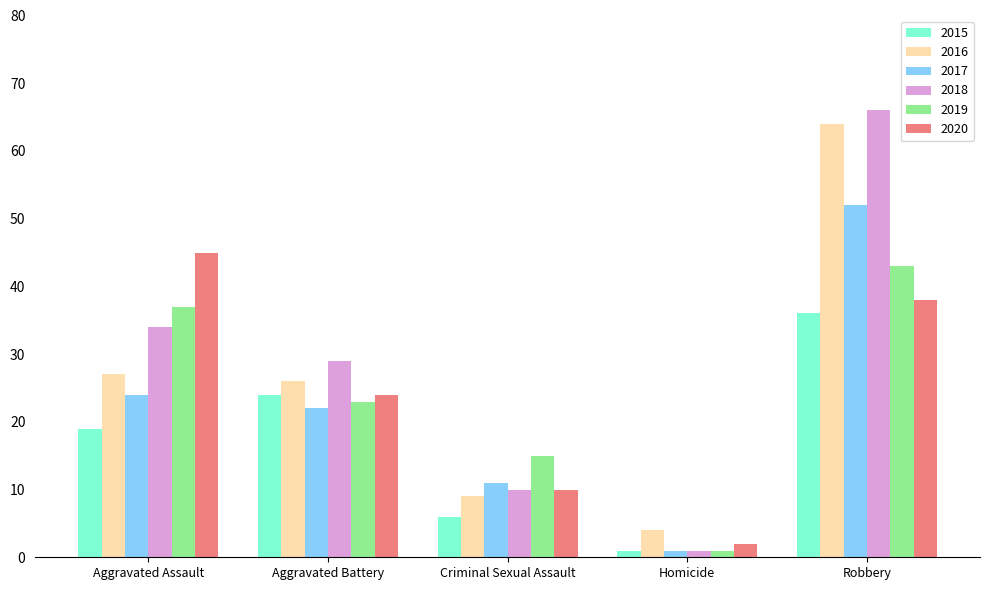

Is it true that 2016 equals 15 at Criminal Sexual Assault?

False